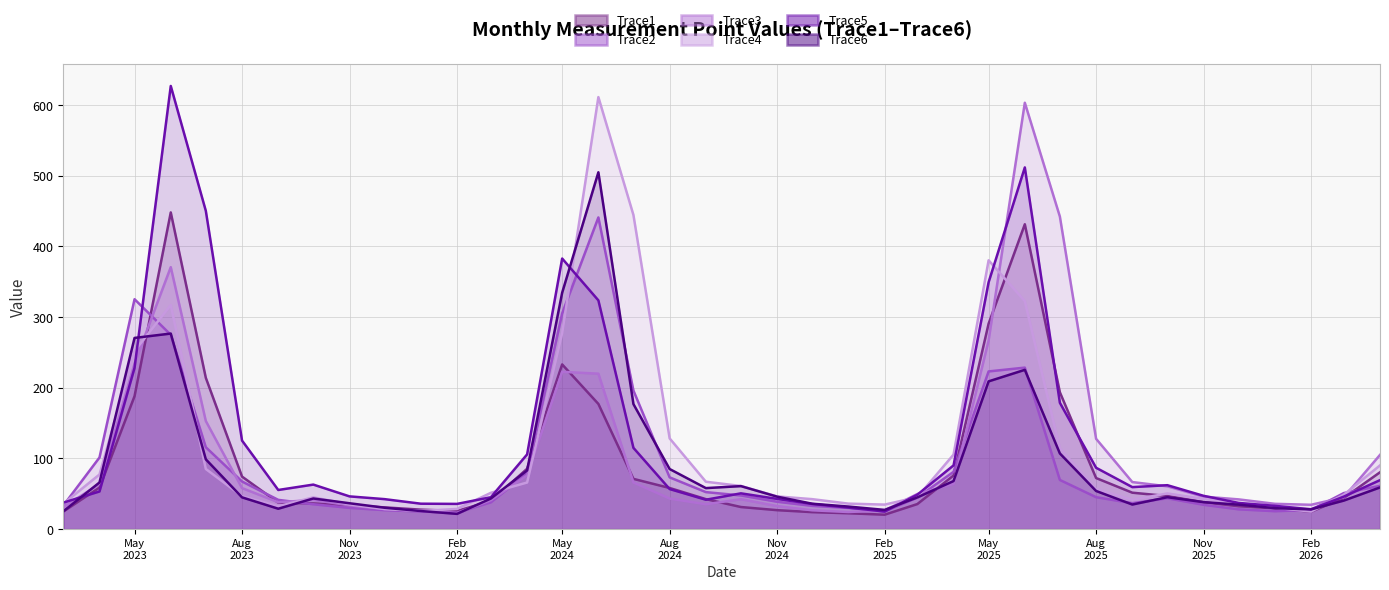

After their last crossing, which series has the higher values: Trace4 or Trace6?

Trace4